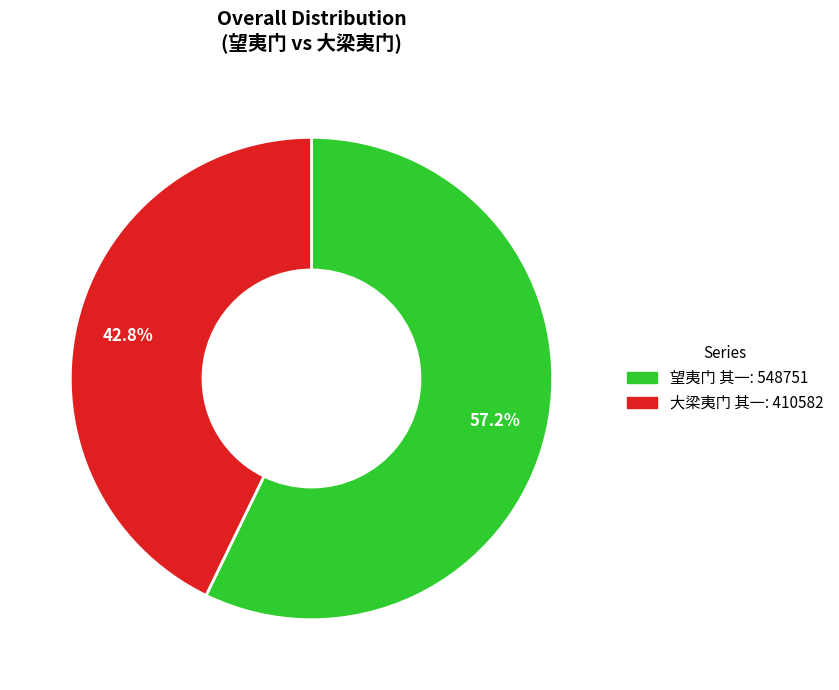

What is the ratio of the value at 大梁夷门 其一 to the value at 望夷门 其一?

0.7